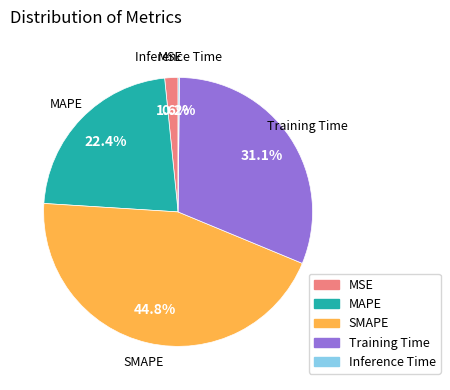

The Training Time slice represents 24% of the pie. True or false?

False